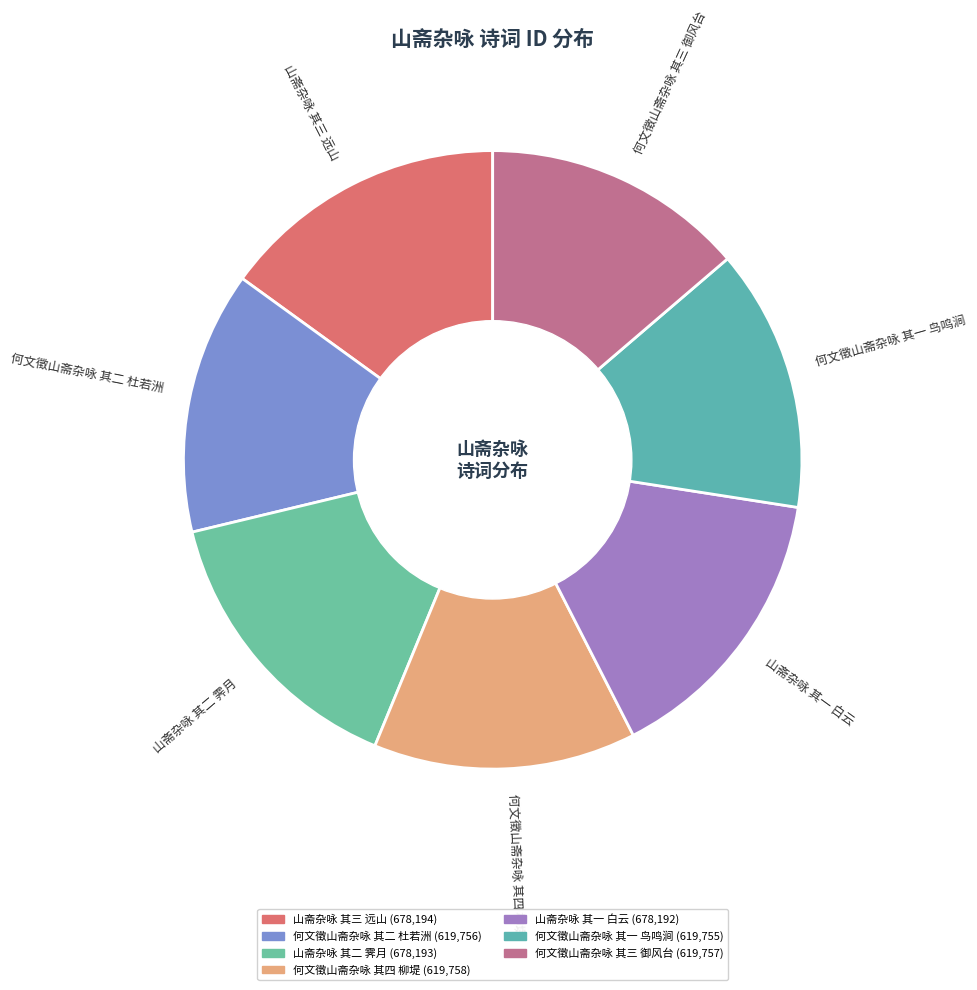

Does 何文徵山斋杂咏 其二 杜若洲 represent more than half of the total?

No